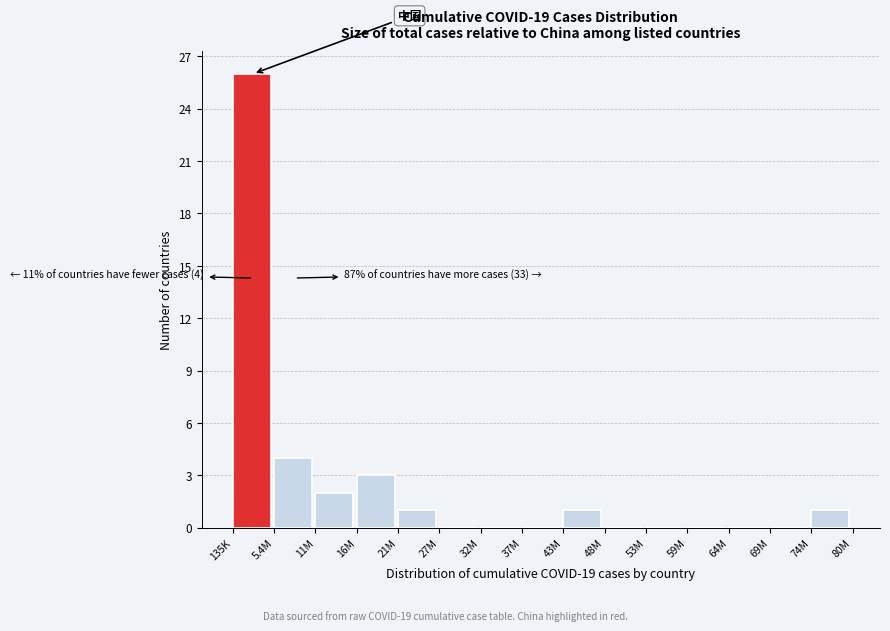

Reading left to right, extract all data points from this chart.

135K=26	5.4M=4	11M=2	16M=3	21M=1	27M=0	32M=0	37M=0	43M=1	48M=0	53M=0	59M=0	64M=0	69M=0	74M=1